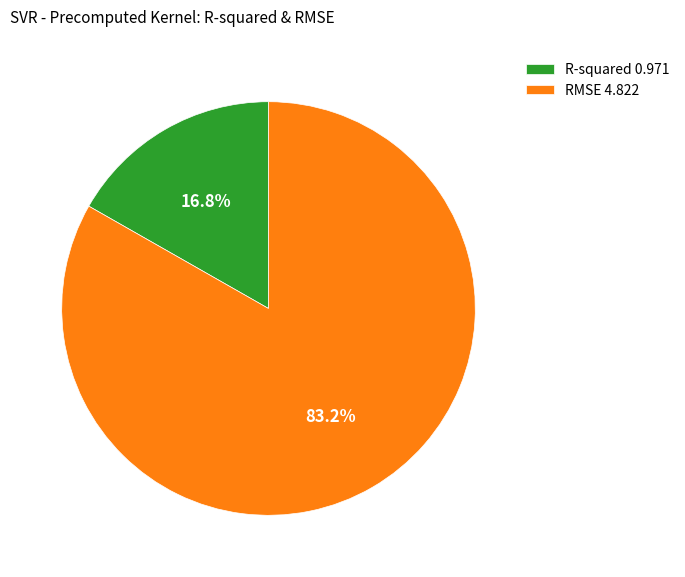

Does any single category account for the majority?

Yes